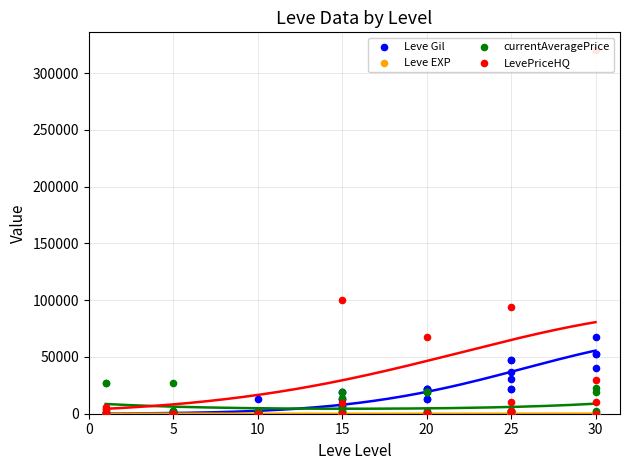

Which series has the largest total across all categories?

LevePriceHQ